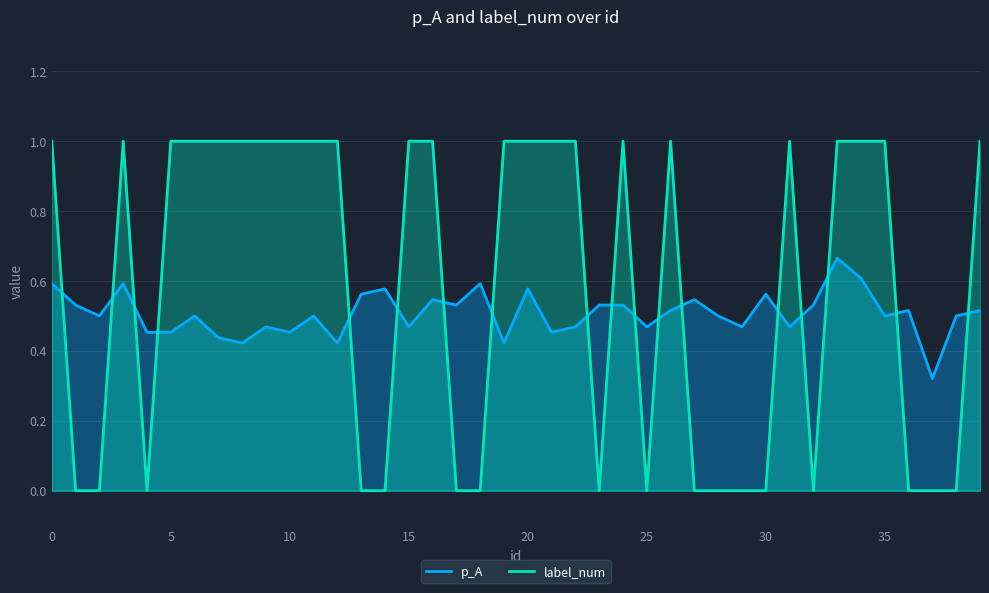

What is the value of the p_A point at the 12th from the left?

0.5